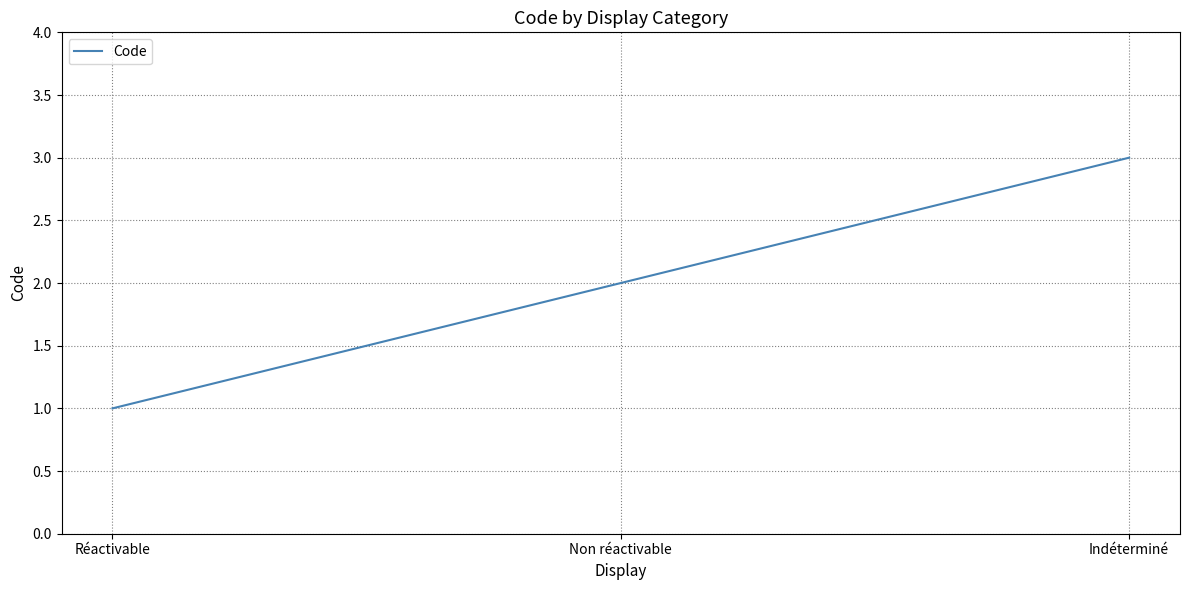

Which label corresponds to the largest value in the chart?

Indéterminé